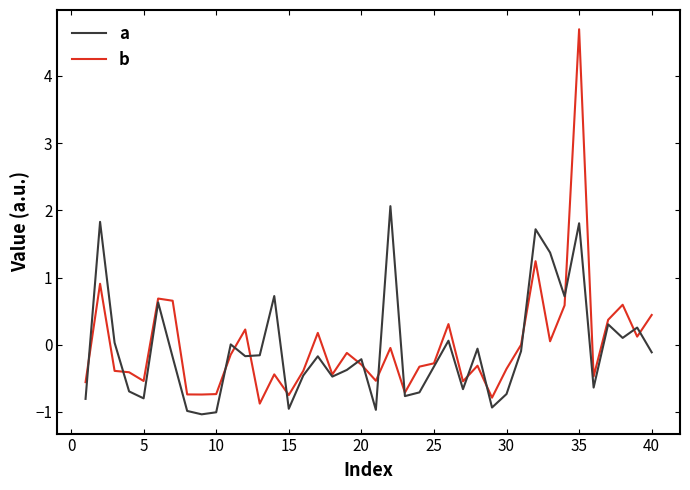

True or false: a has more than 0 points higher than both neighbors.

True